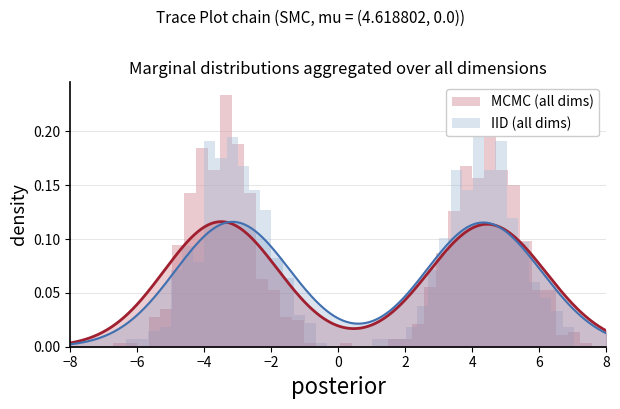

What is the value of the MCMC (all dims) bar at the 32nd from the left?

0.2